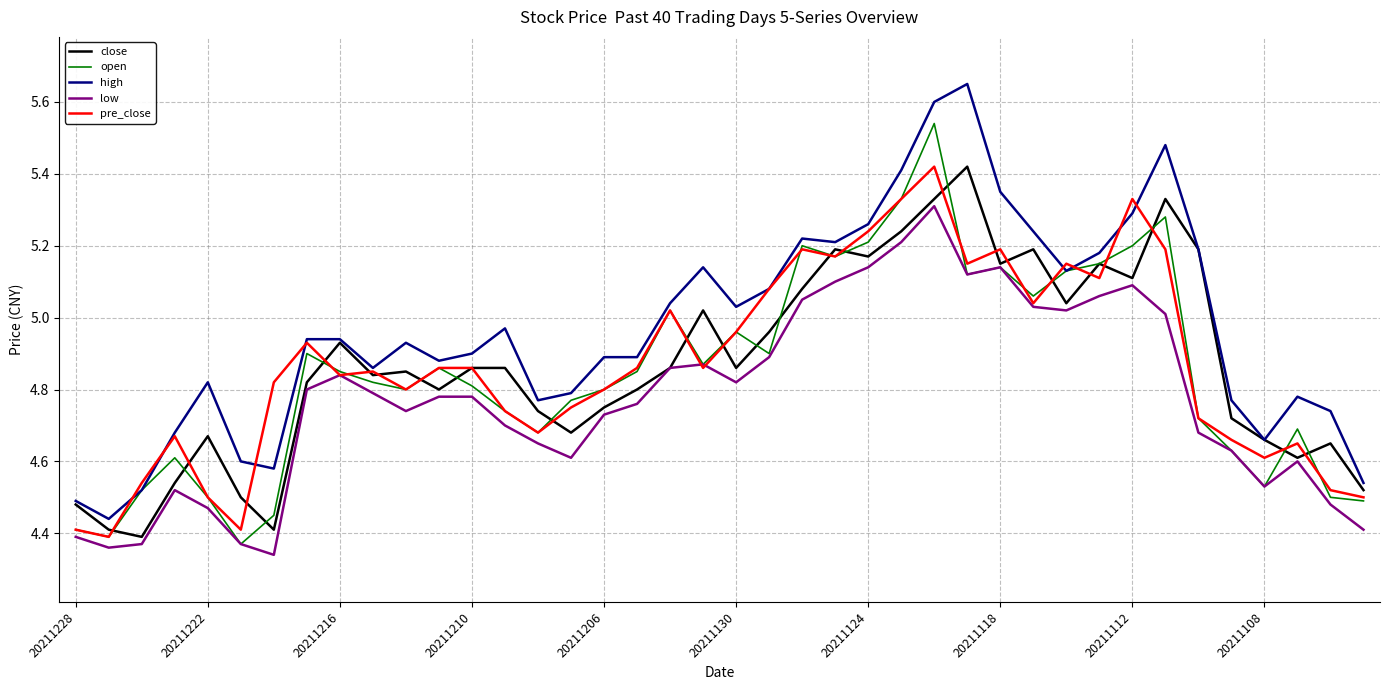

Count the number of data series in this chart.

5